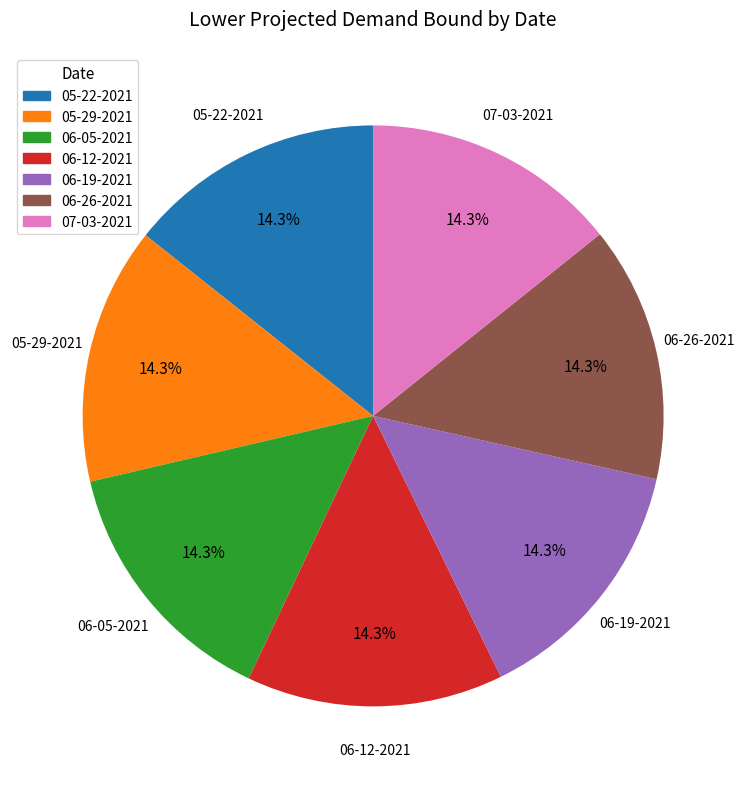

What percentage is the 06-26-2021 slice, to the nearest percent?

14%